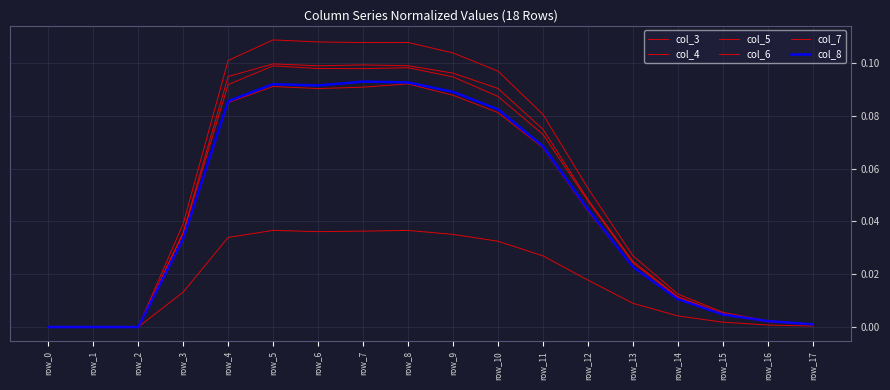

Rank the series at row_10 from lowest to highest value.

col_3, col_7, col_8, col_6, col_4, col_5